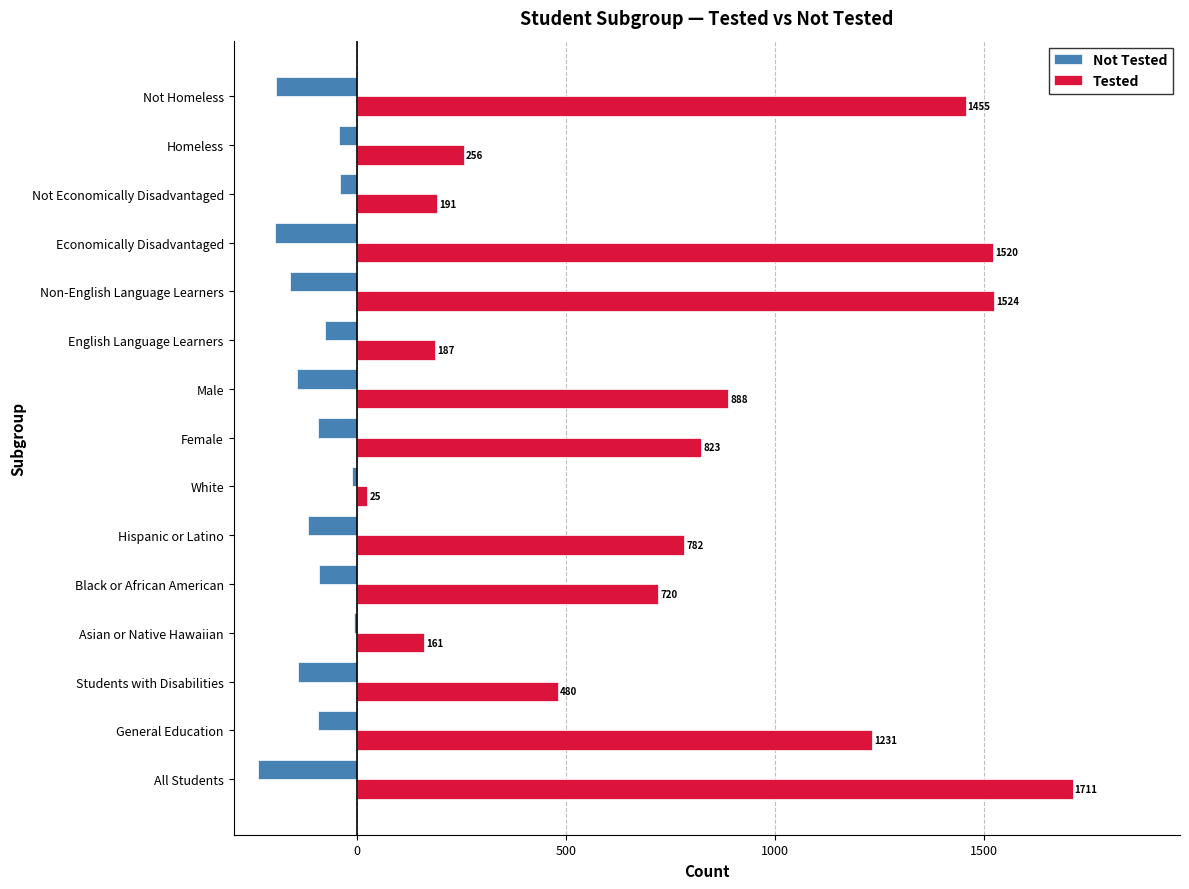

At which category does the chart reach its minimum across all series?

All Students